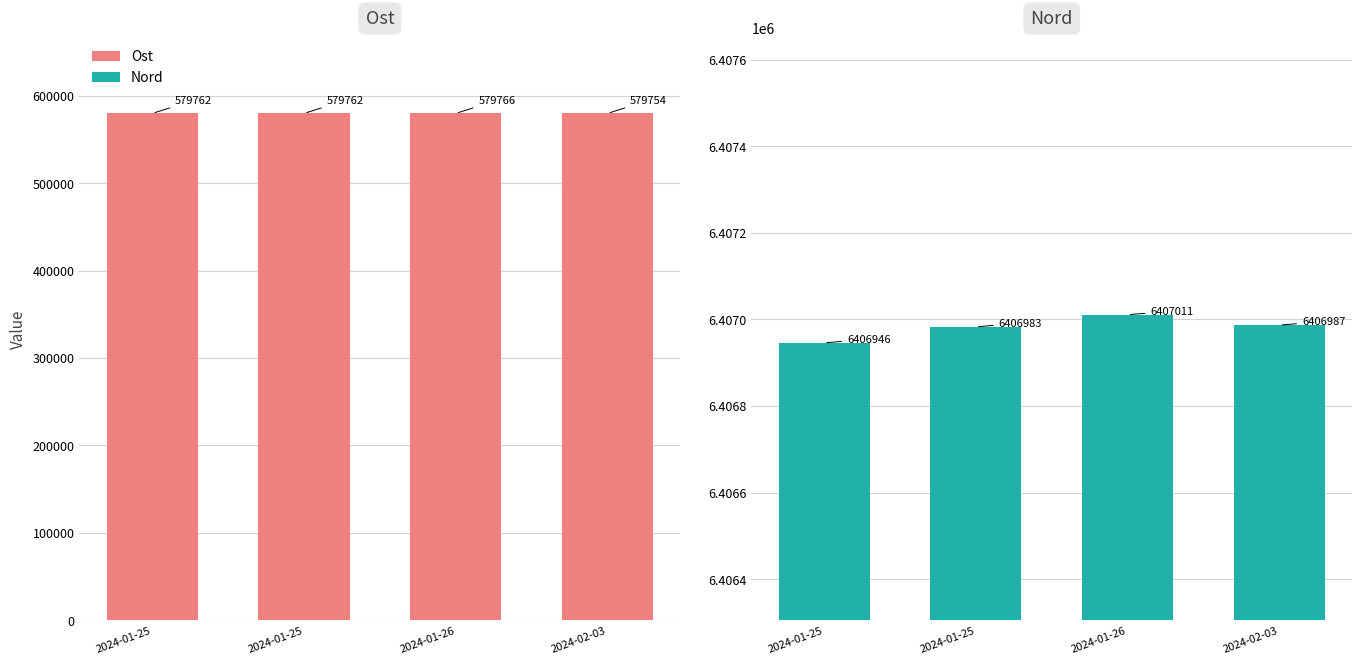

Which has a higher value, 2024-01-25 or 2024-01-25?

2024-01-25